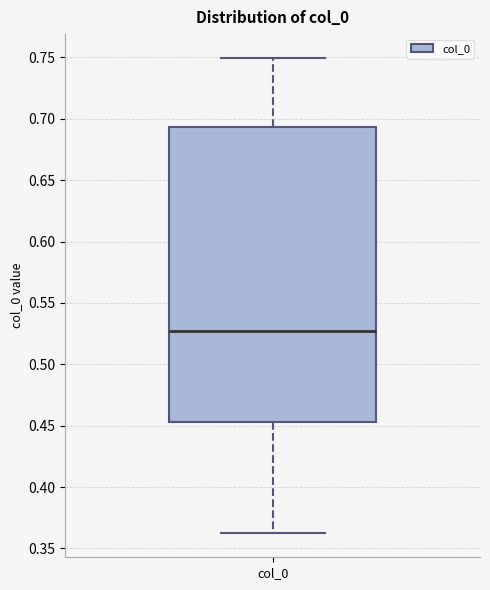

Read this box plot against the y-axis: the position of the median line, the range covered by the box, and the ends of both whiskers. The values are not printed on the chart, so give them approximately, as read against the axis.

median 0.525, box 0.455 to 0.695, whiskers 0.360 to 0.750